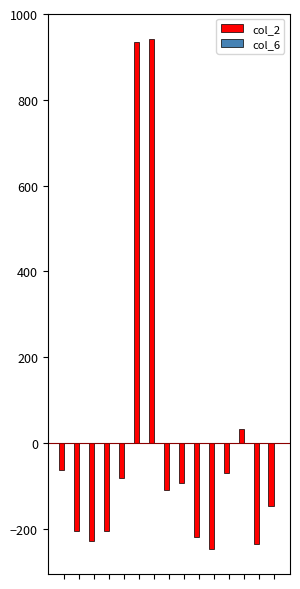

What is the maximum value for col_2?

941.5